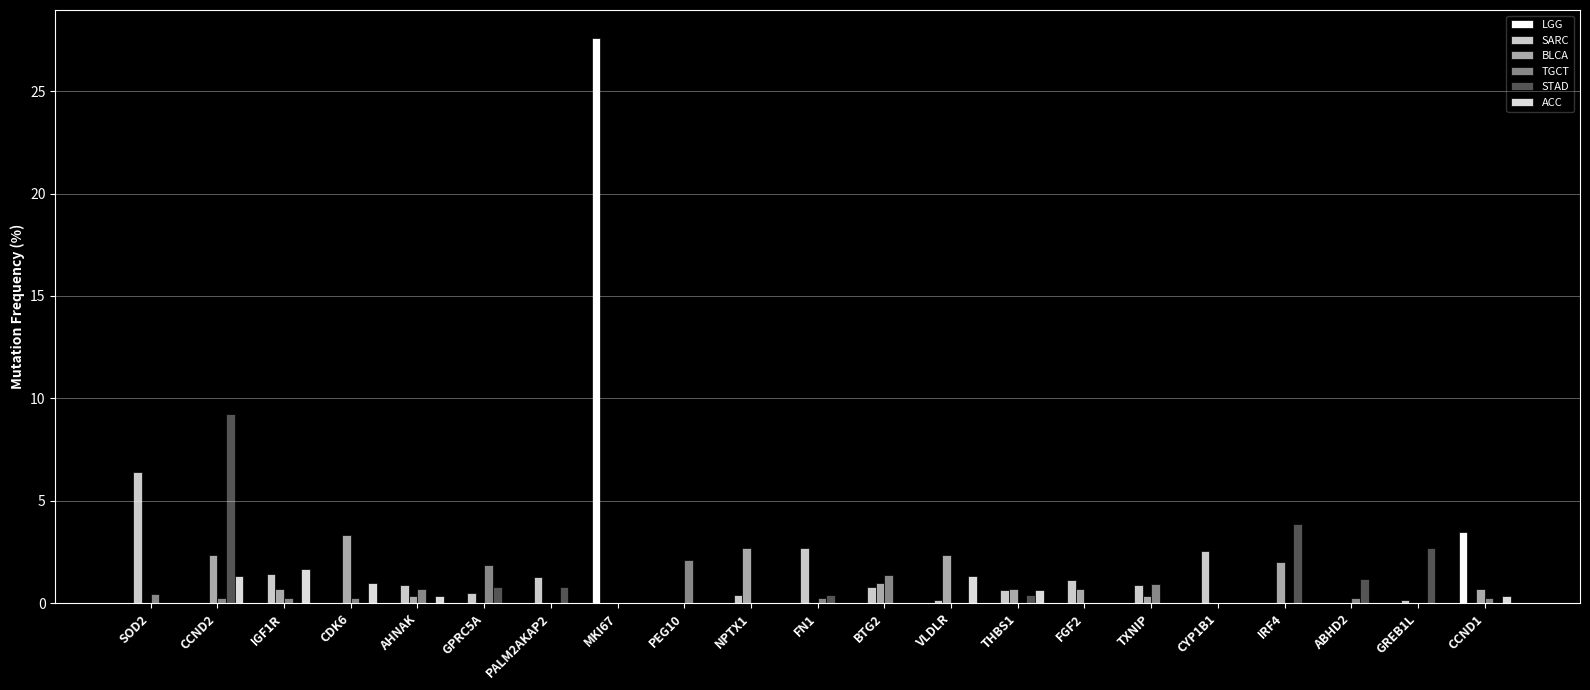

Count the number of categories in the chart.

21